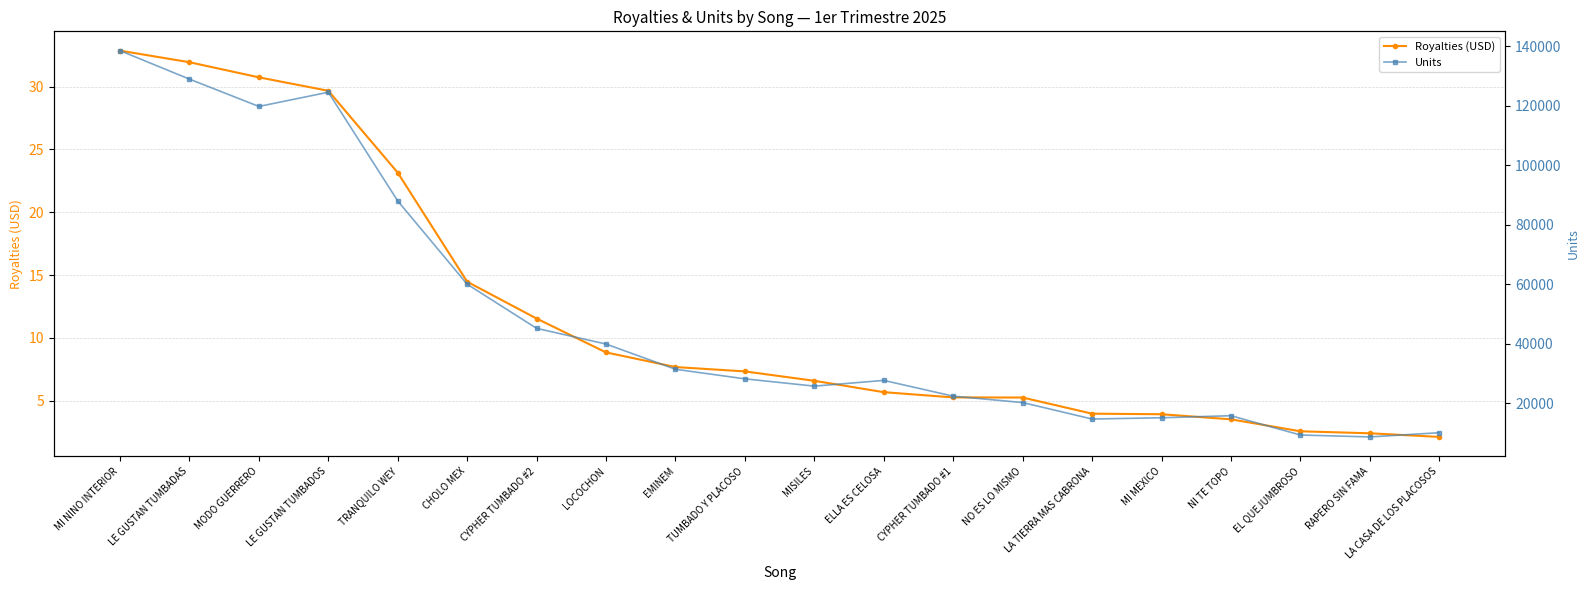

Which series has the widest spread of values?

Units